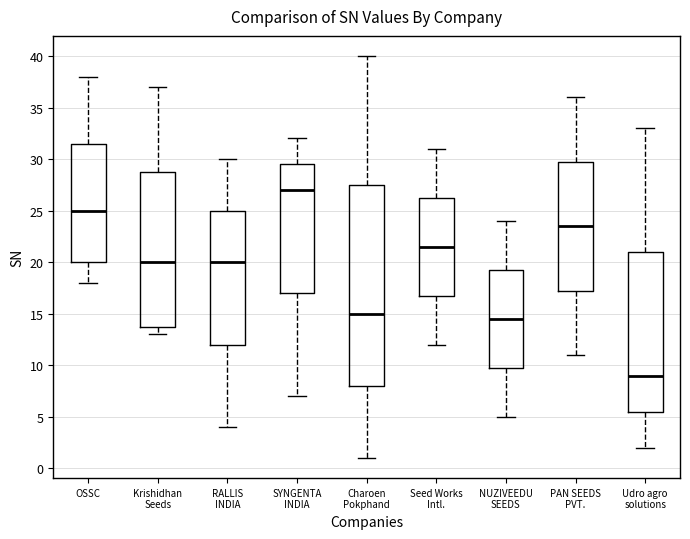

Reading left to right, read every box against the y-axis: the position of its median line, the range the box covers, and the ends of its whiskers. The values are not printed on the chart, so give them approximately, as read against the axis.

OSSC: median 25.0, box 20.0 to 31.5, whiskers 18.0 to 38.0
Krishidhan Seeds: median 20.0, box 14.0 to 29.0, whiskers 13.0 to 37.0
RALLIS INDIA: median 20.0, box 12.0 to 25.0, whiskers 4.0 to 30.0
SYNGENTA INDIA: median 27.0, box 17.0 to 29.5, whiskers 7.0 to 32.0
Charoen Pokphand: median 15.0, box 8.0 to 27.5, whiskers 1.0 to 40.0
Seed Works Intl.: median 21.5, box 17.0 to 26.5, whiskers 12.0 to 31.0
NUZIVEEDU SEEDS: median 14.5, box 10.0 to 19.5, whiskers 5.0 to 24.0
PAN SEEDS PVT.: median 23.5, box 17.5 to 30.0, whiskers 11.0 to 36.0
Udro agro solutions: median 9.0, box 5.5 to 21.0, whiskers 2.0 to 33.0